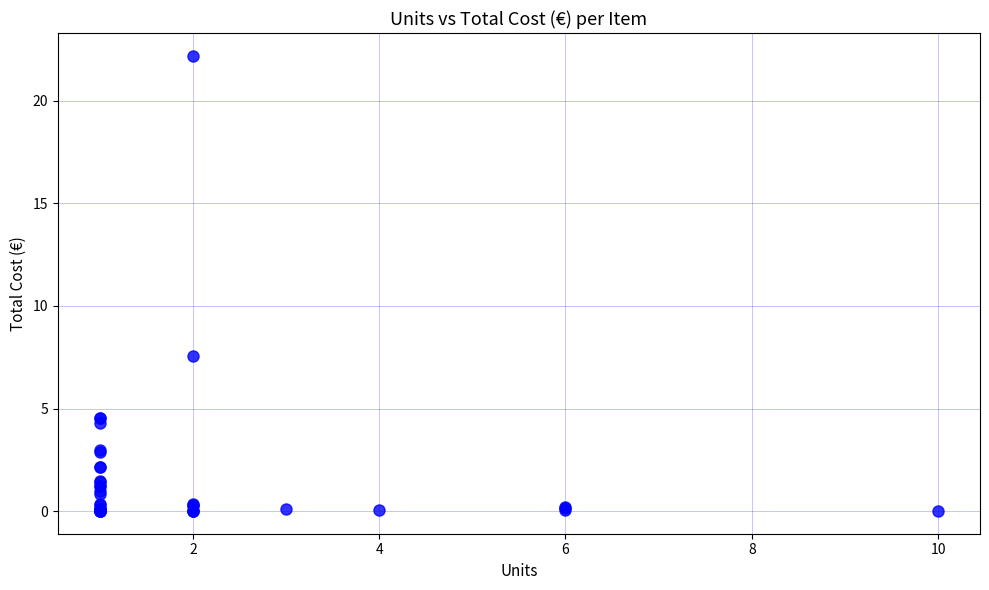

What Y value in the scatter plot is closest to 11?

7.5